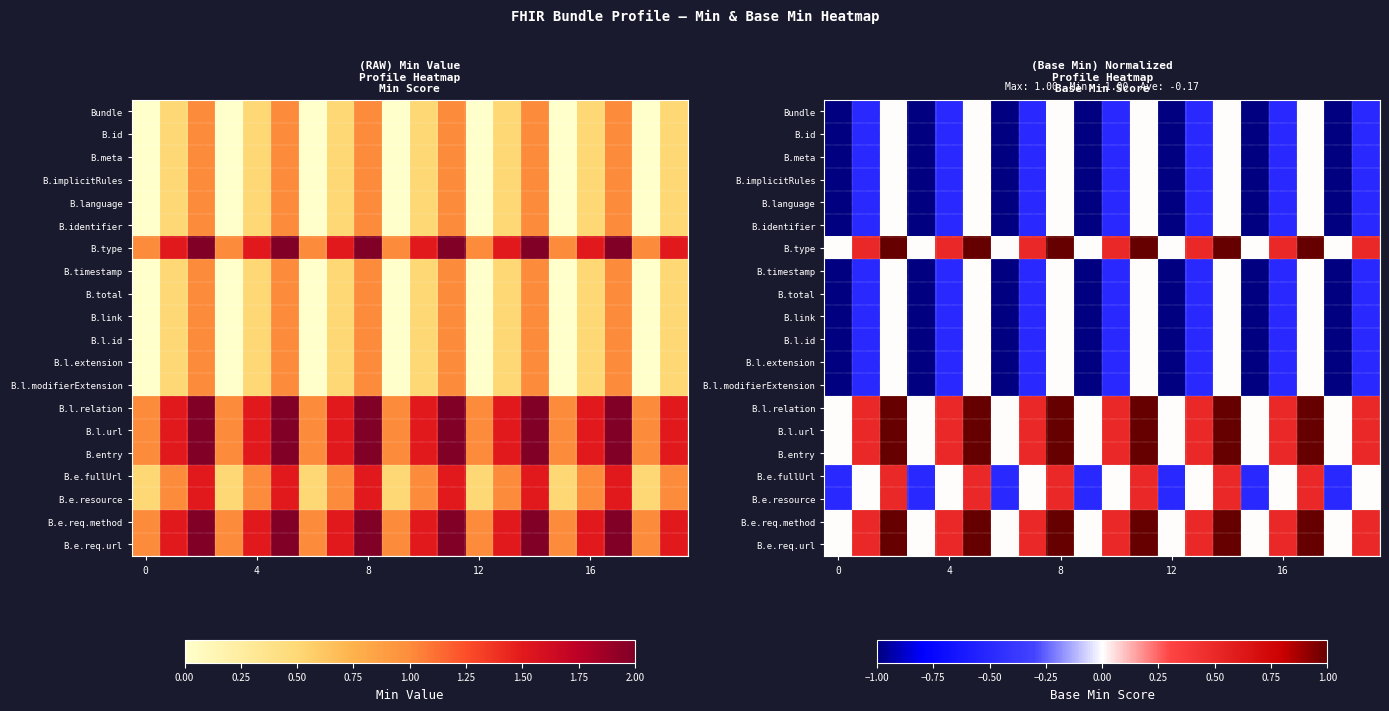

Which has a higher value, 6 or 12?

6